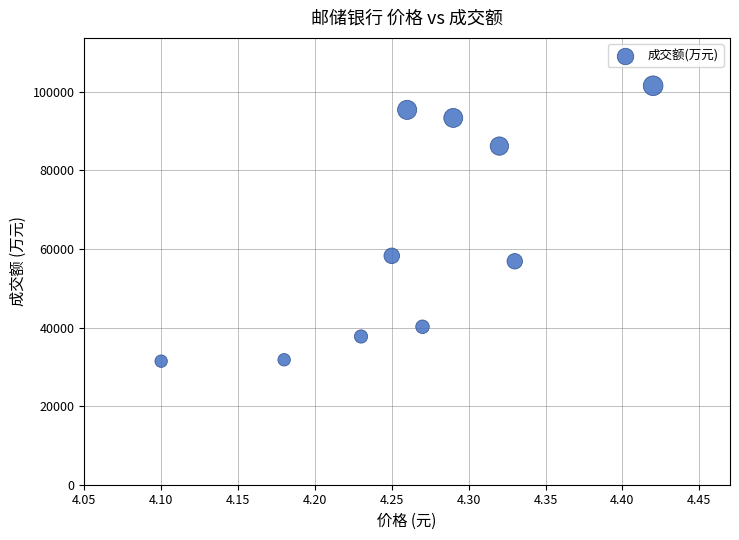

What is the average Y value?

63279